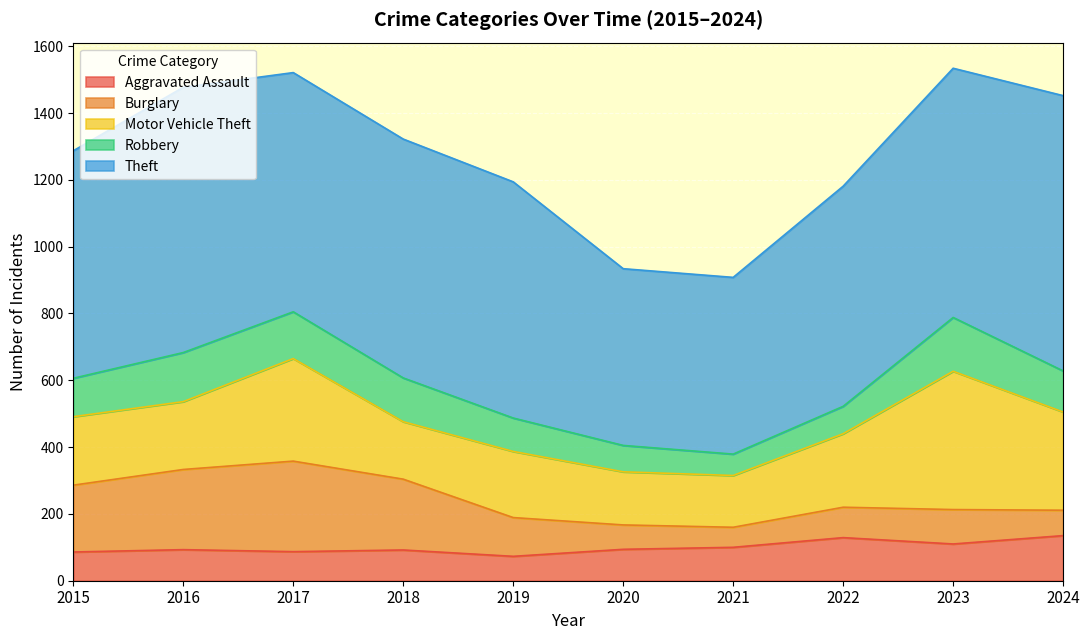

Between 2023 and 2022, which is larger?

2022